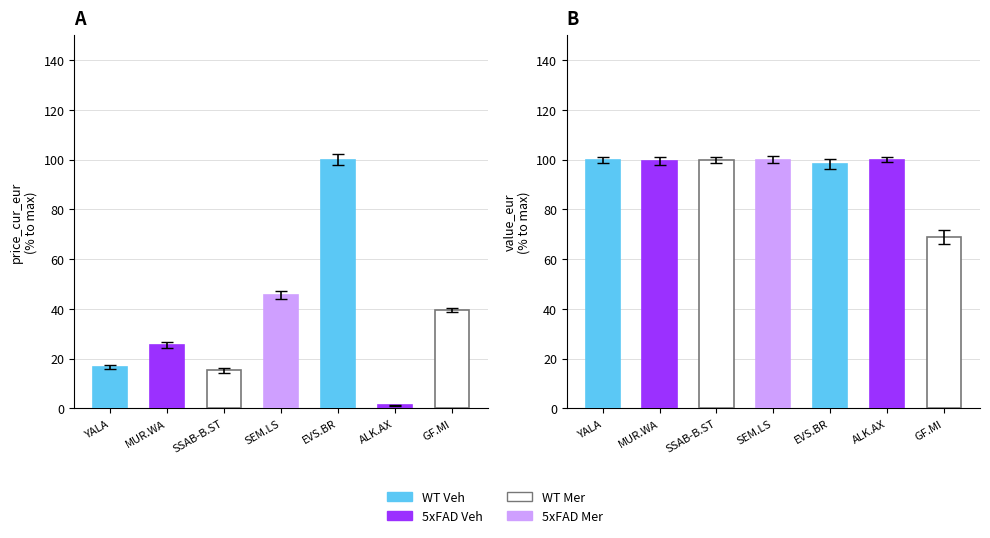

What is the smallest value displayed?

1.2